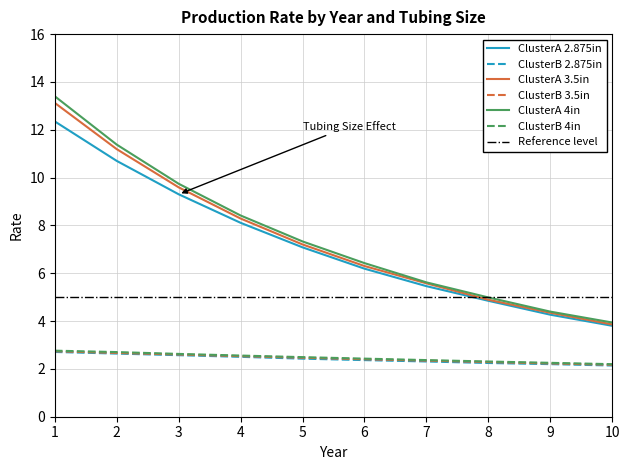

True or false: ClusterB 3.5in and ClusterA 2.875in intersect in this chart.

False